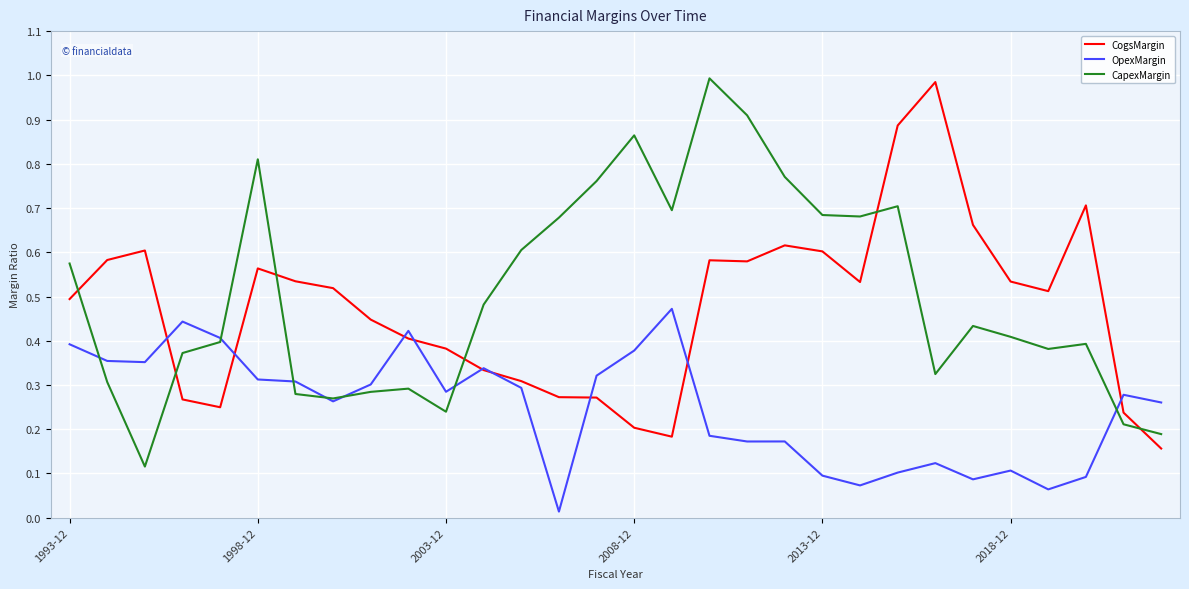

What are all the series names shown in the legend?

CogsMargin, OpexMargin, CapexMargin